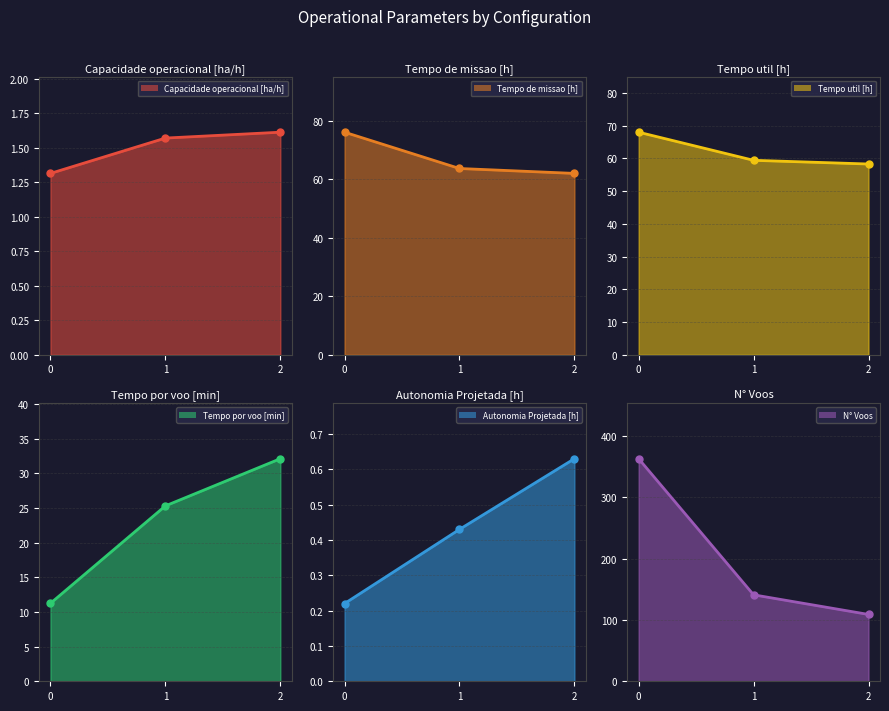

Between 2 and 0, which is larger?

2